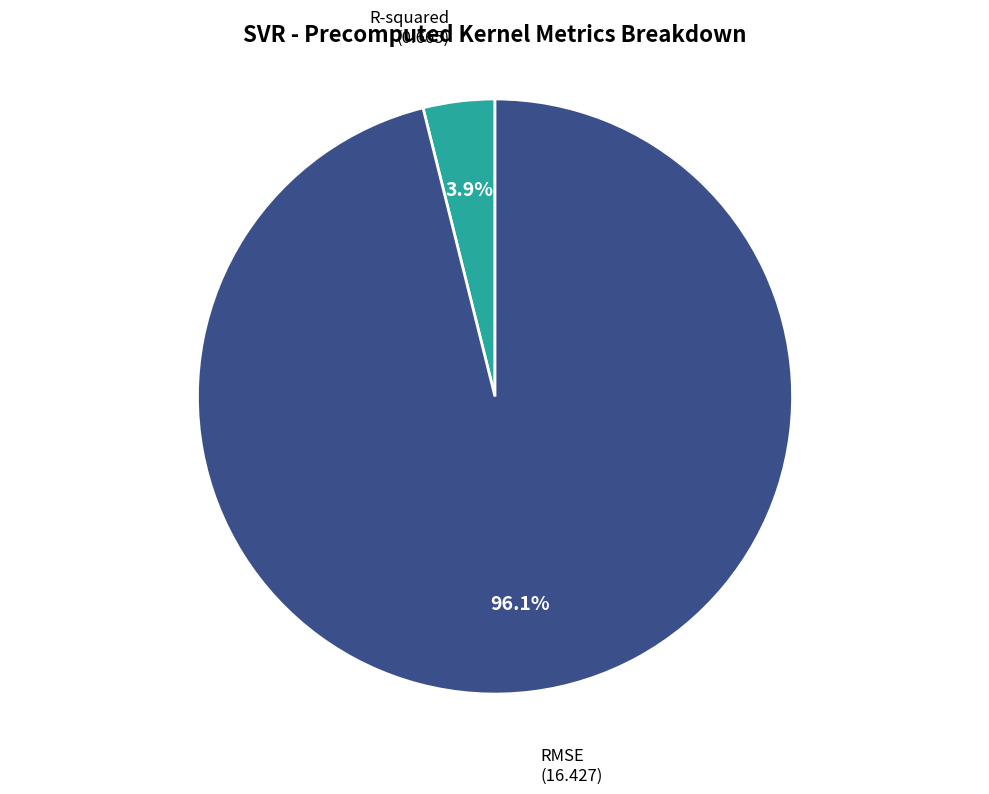

How much of the chart is everything except R-squared?

96.1%